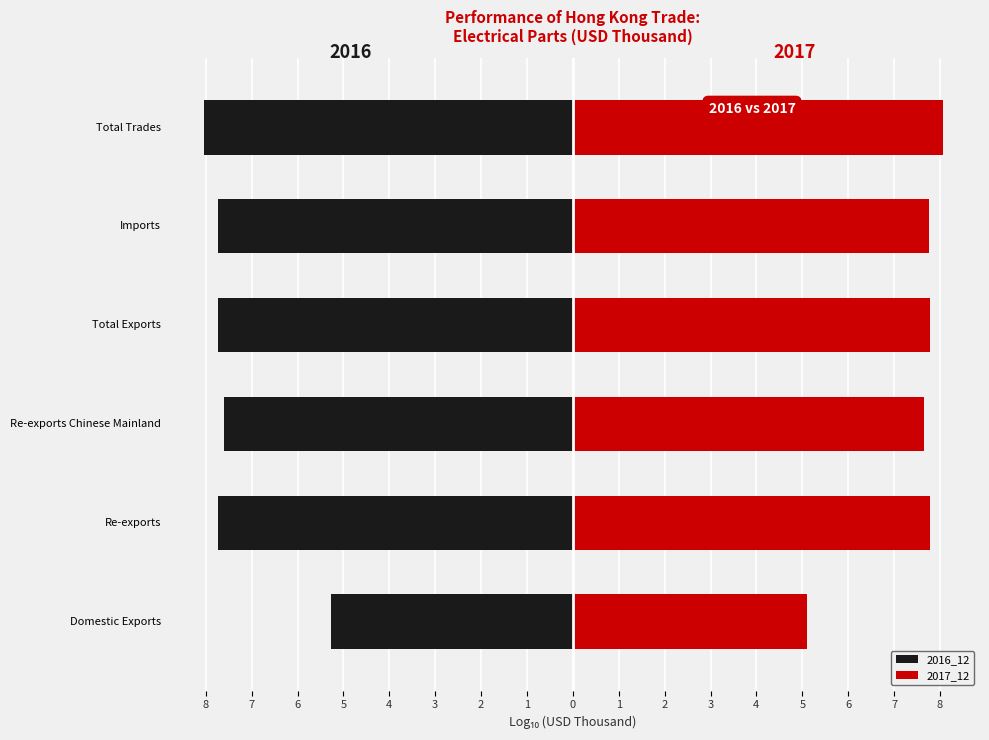

Are the bars grouped side by side (vs. stacked)?

Yes